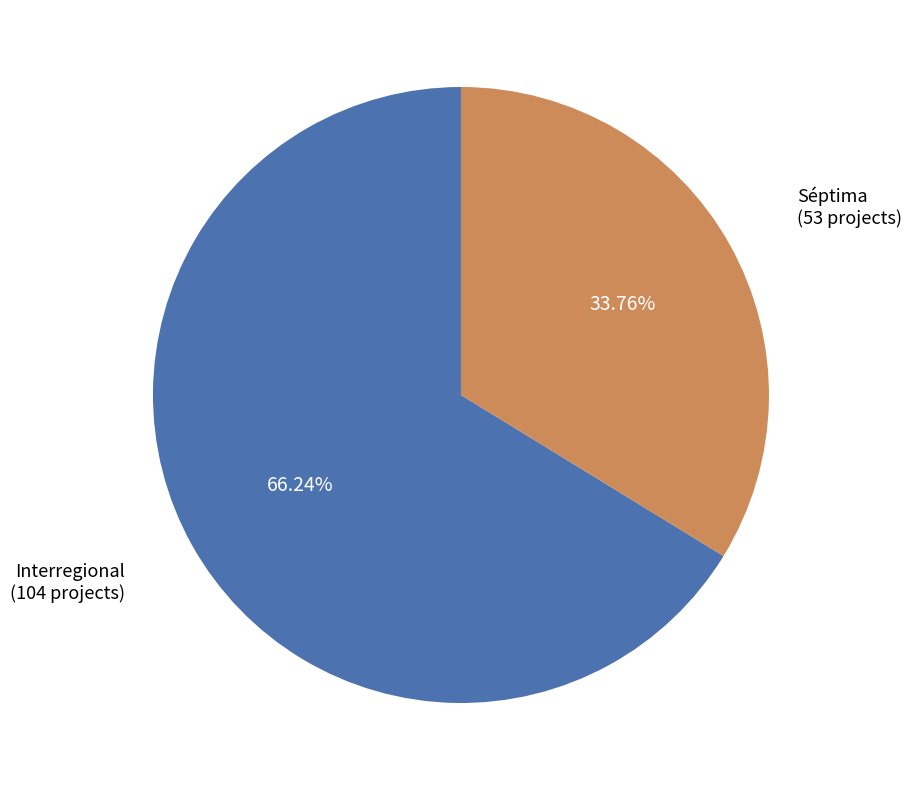

Approximately how many times larger is the value at Séptima compared to Interregional?

0.5